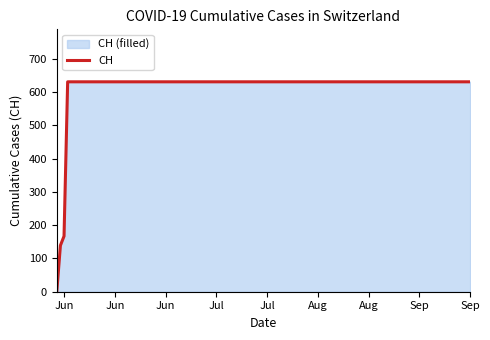

How many data points does each series have?

20